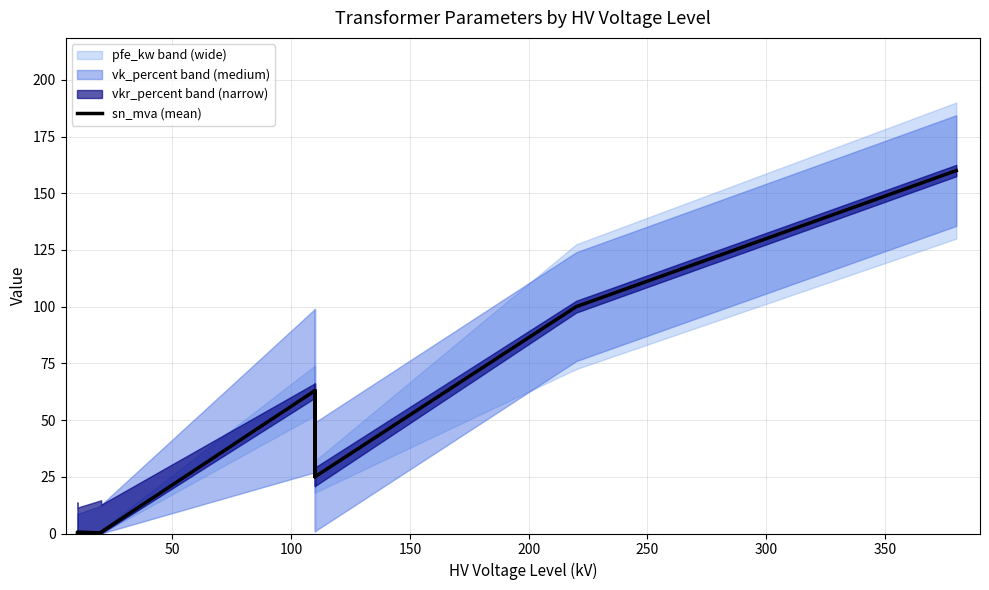

What is the label of the 3rd point from the left?

100